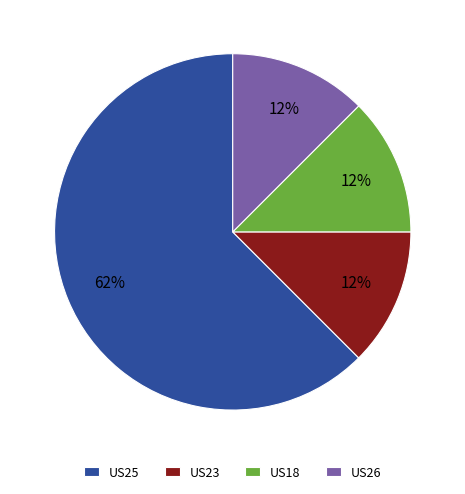

Do US18 and US23 together represent more than half of the pie?

No